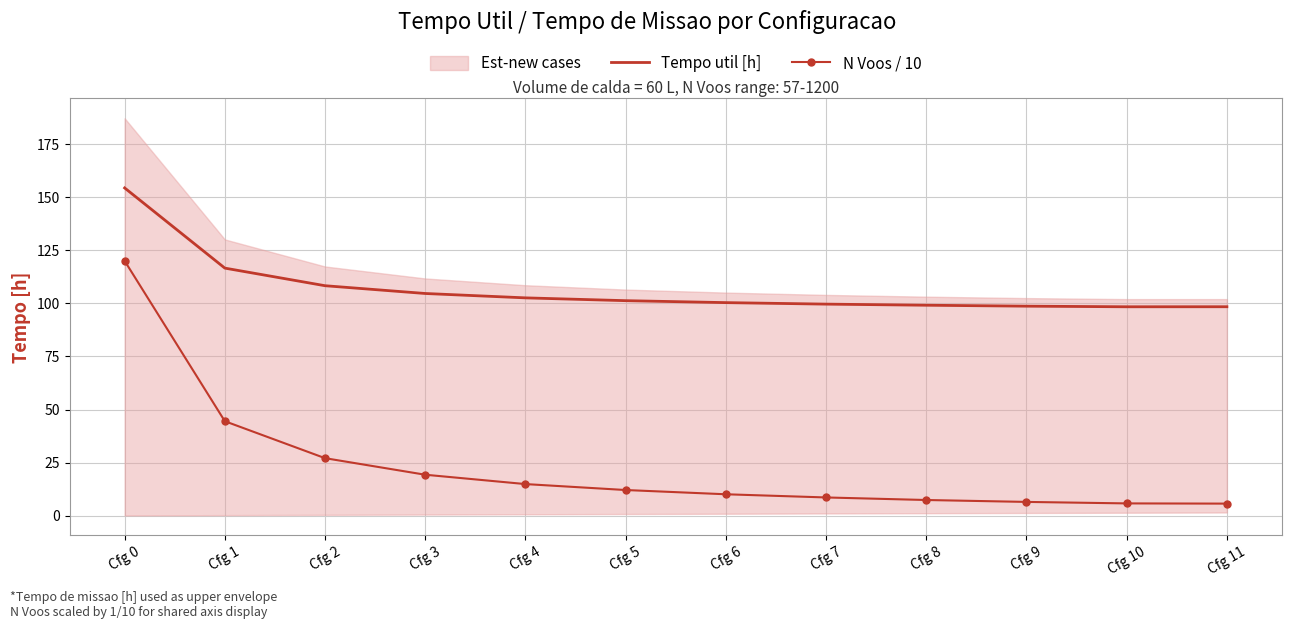

True or false: N Voos / 10 and Tempo util [h] cross at least once.

False